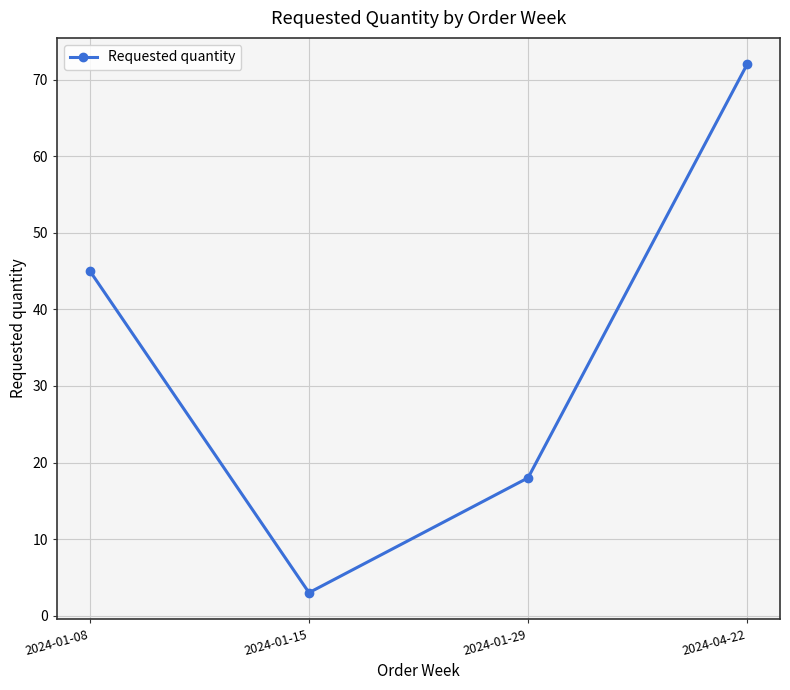

Is it true that the value at 2024-01-29 is 18?

True